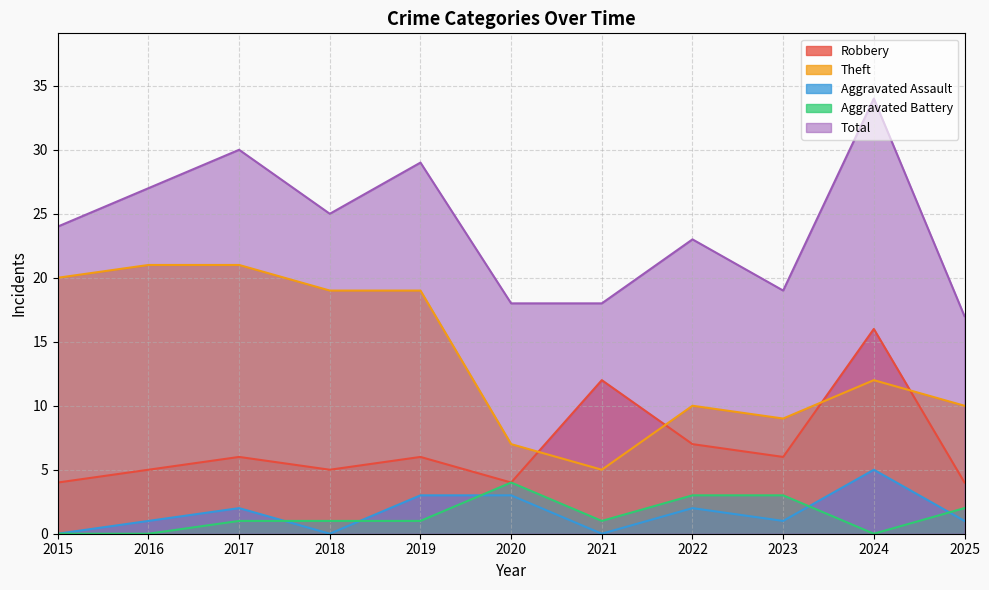

True or false: Robbery and Theft cross at least once.

True